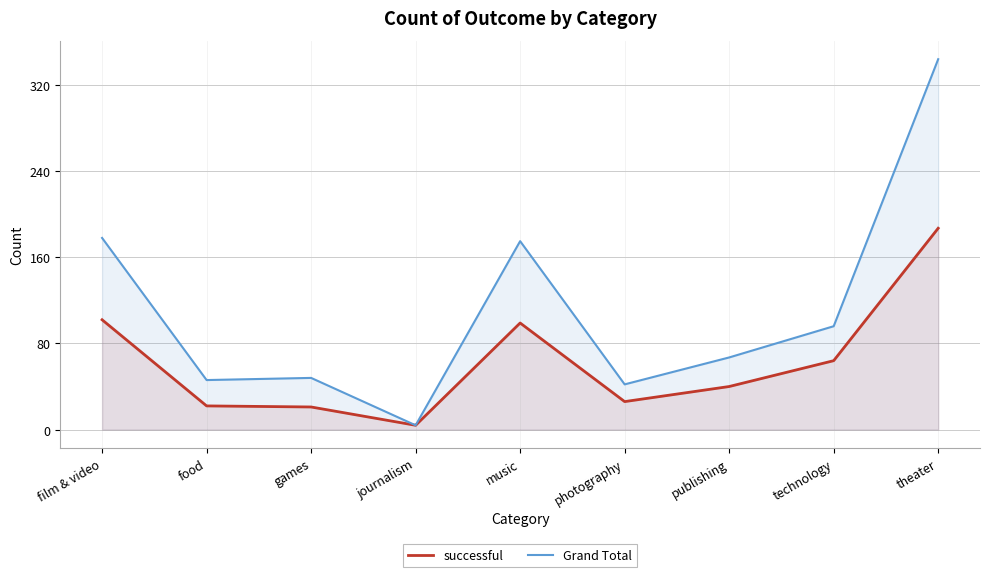

Where is the first local maximum for Grand Total?

games